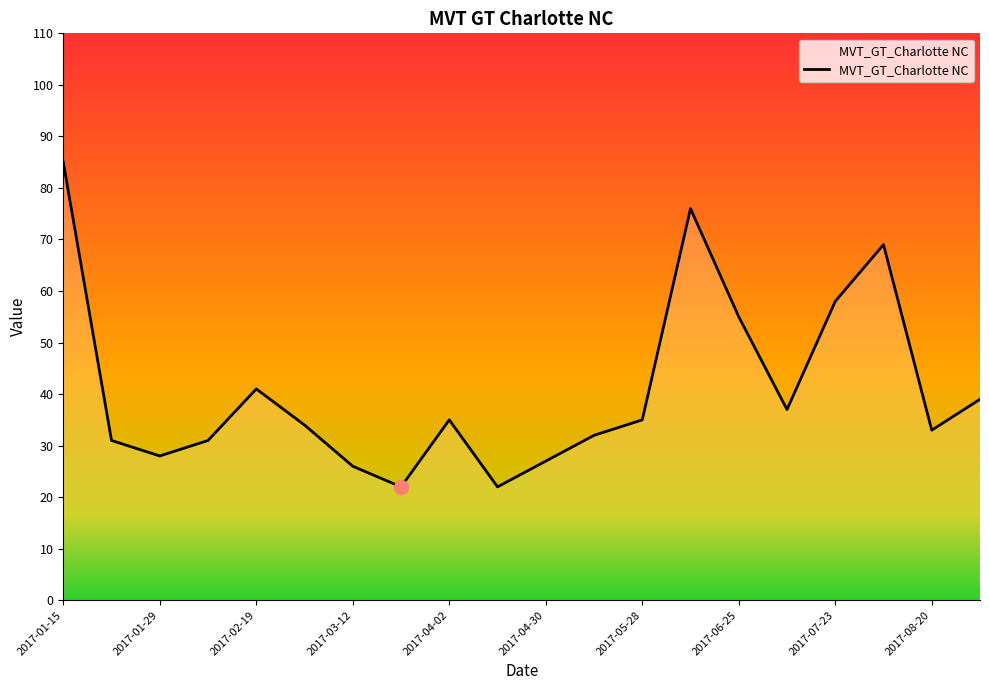

Does the chart display data point markers on the line(s)?

No